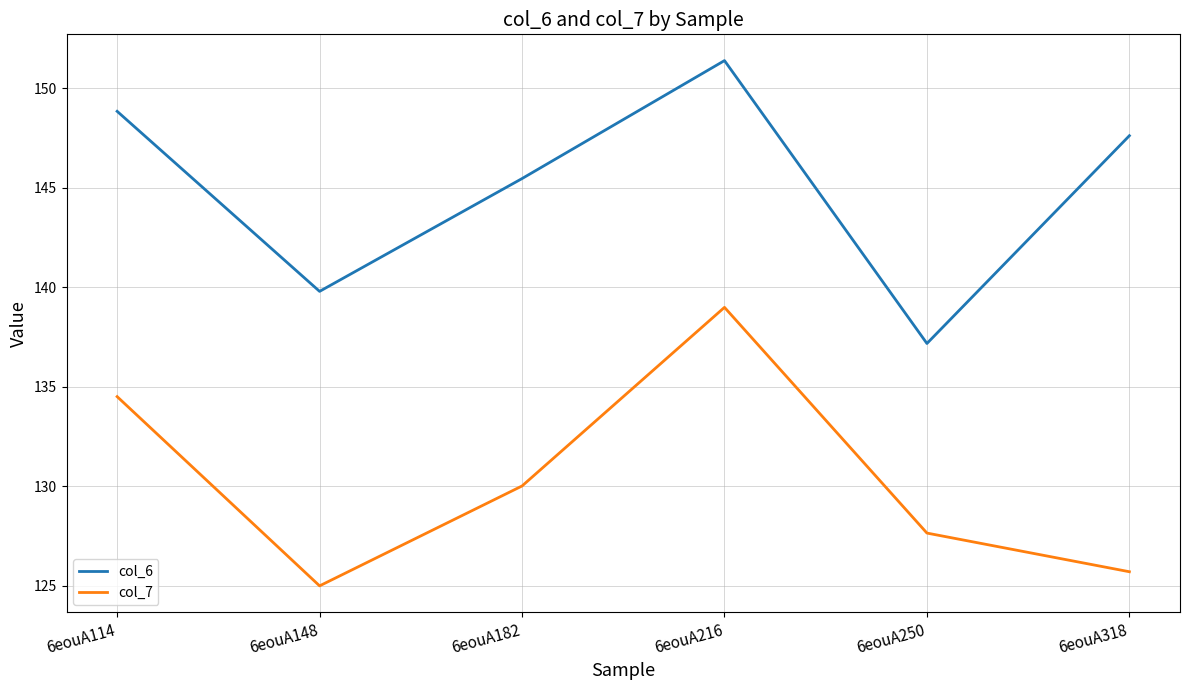

Which series changed the most between 6eouA114 and 6eouA250?

col_6